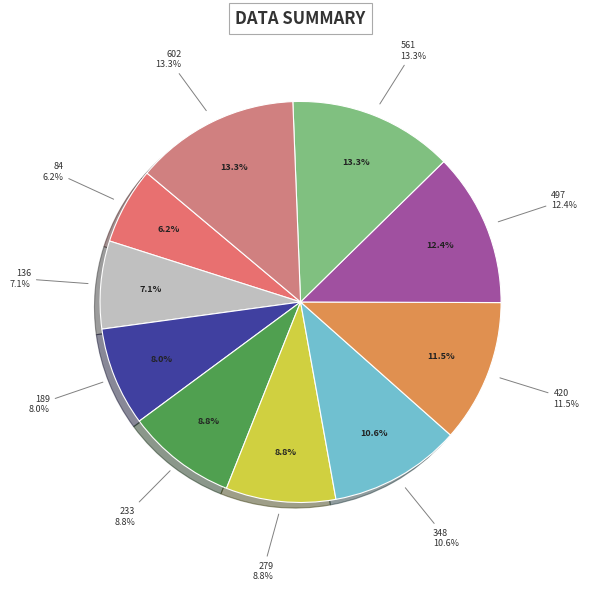

To the nearest percent, what portion does 233 represent?

9%